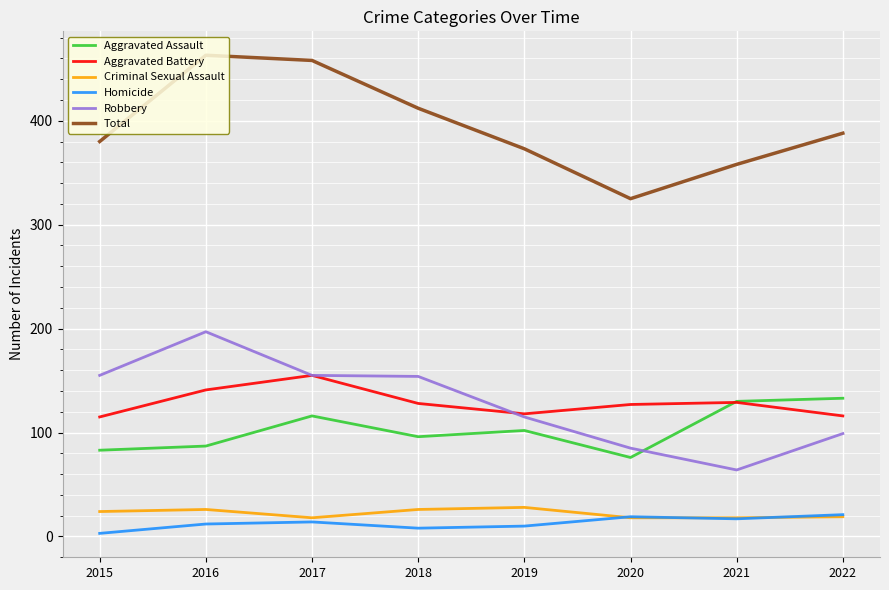

What is the total value across all series at 2022?

776